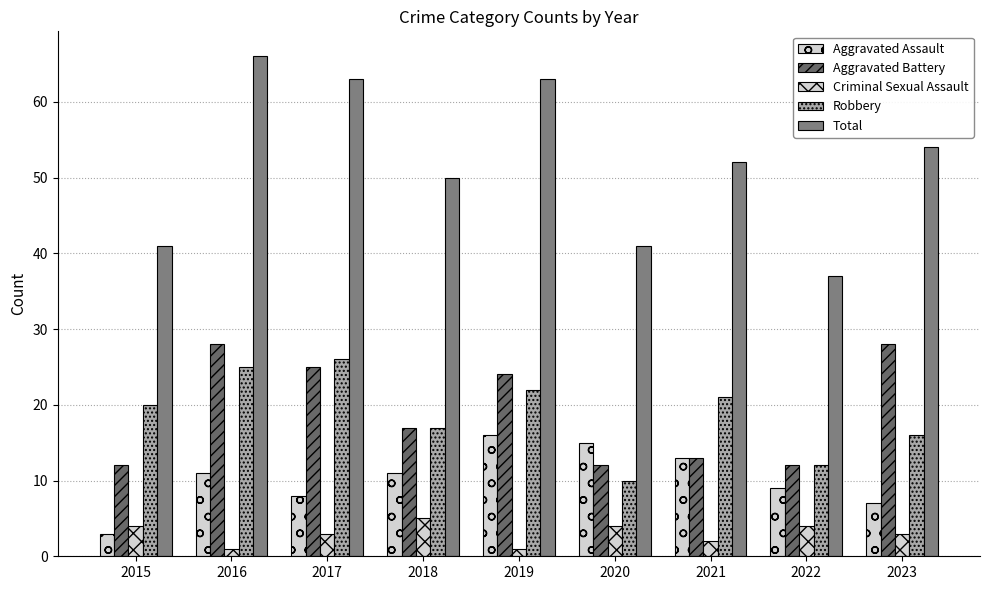

What is the maximum value shown in the chart?

66